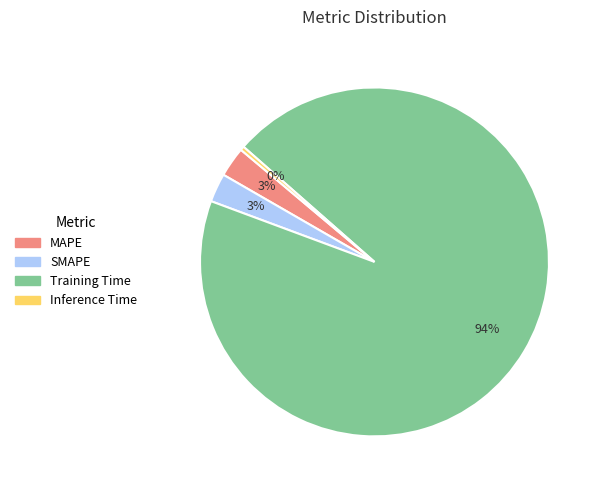

How many segments does this pie chart have?

4